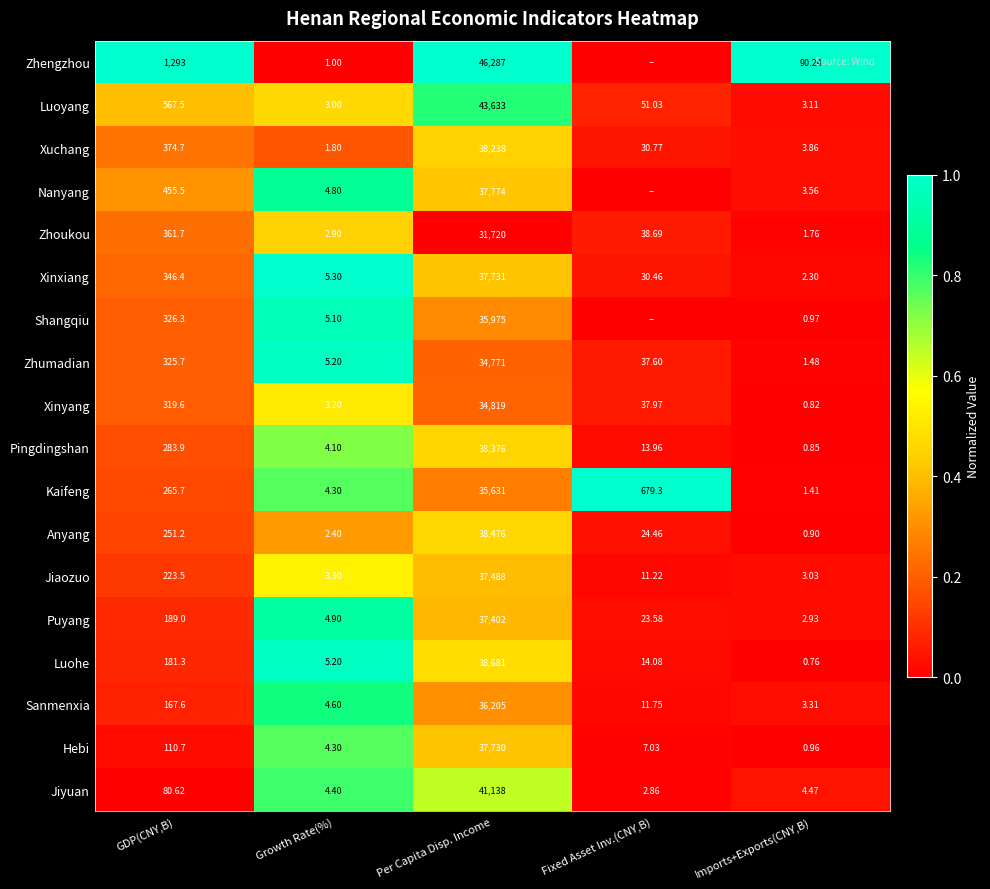

Rank the categories by Zhoukou value from highest to lowest.

Per Capita Disp. Income, GDP(CNY,B), Fixed Asset Inv.(CNY,B), Growth Rate(%), Imports+Exports(CNY,B)